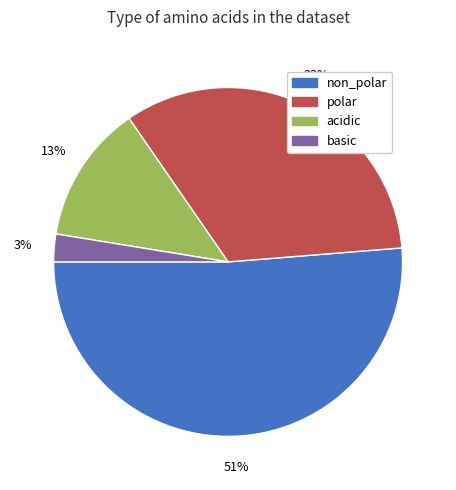

How many slices are in this pie chart?

4